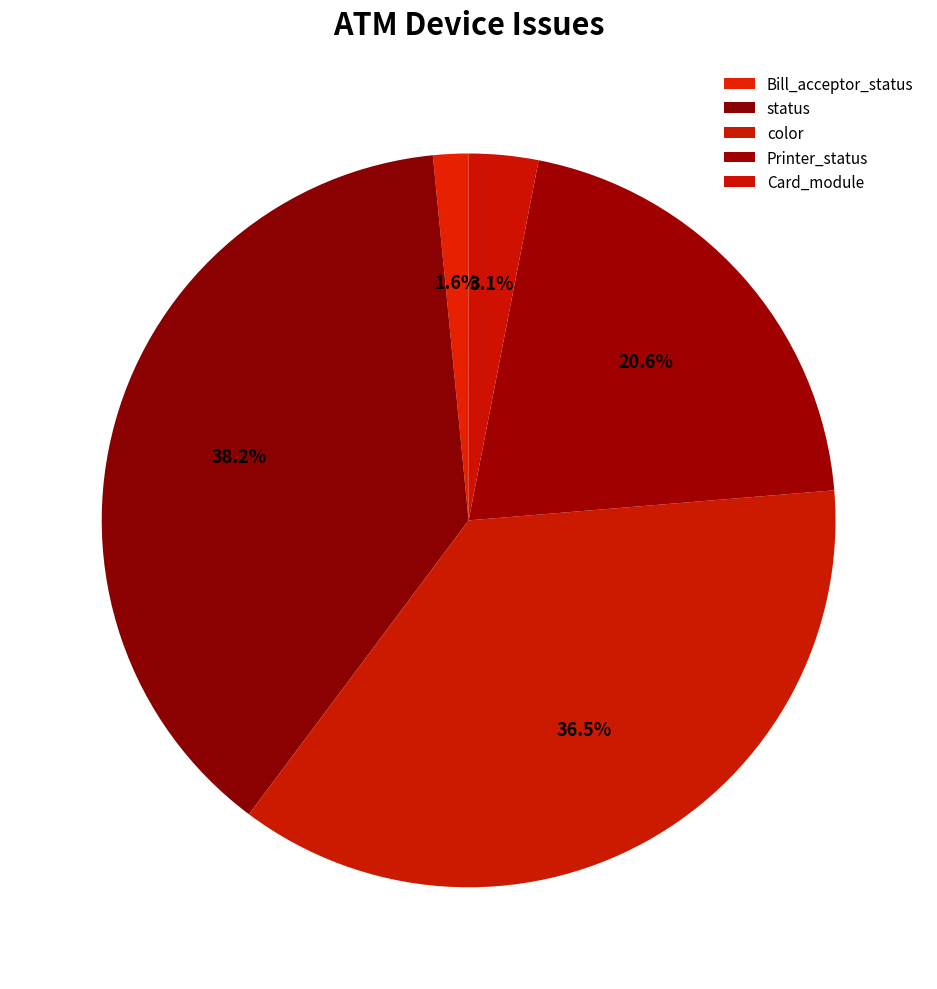

Does any single category account for the majority?

No